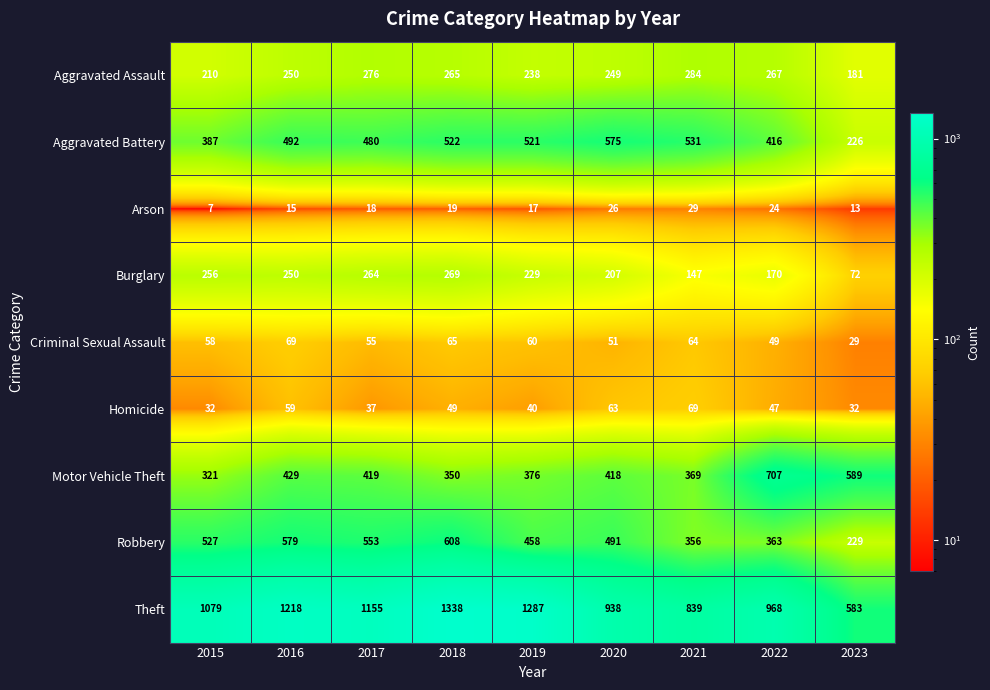

What is the difference between the second highest and second lowest values in the Aggravated Assault series?

66